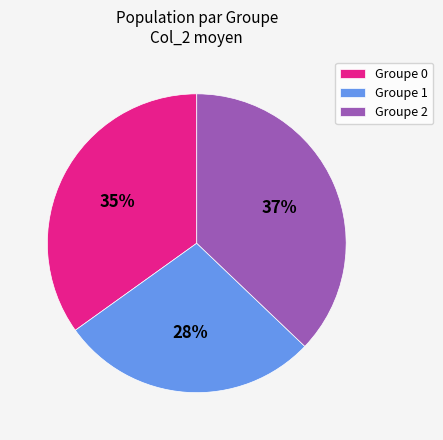

The Groupe 2 slice represents 44% of the pie. True or false?

False